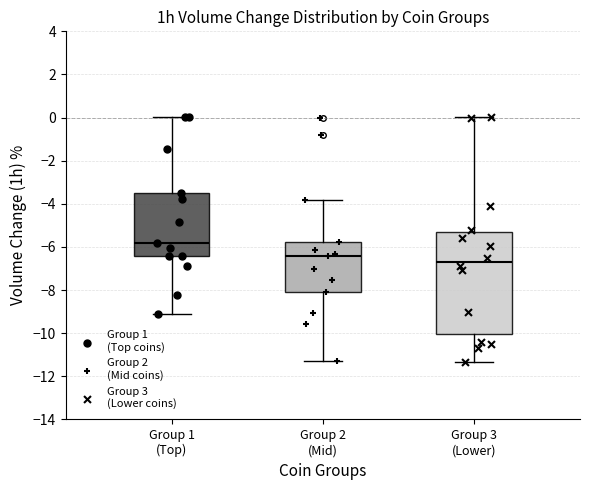

Where does the median line of the box for Group 1 (Top) sit on the y-axis? The values are not printed on the chart, so give them approximately, as read against the axis.

-5.8